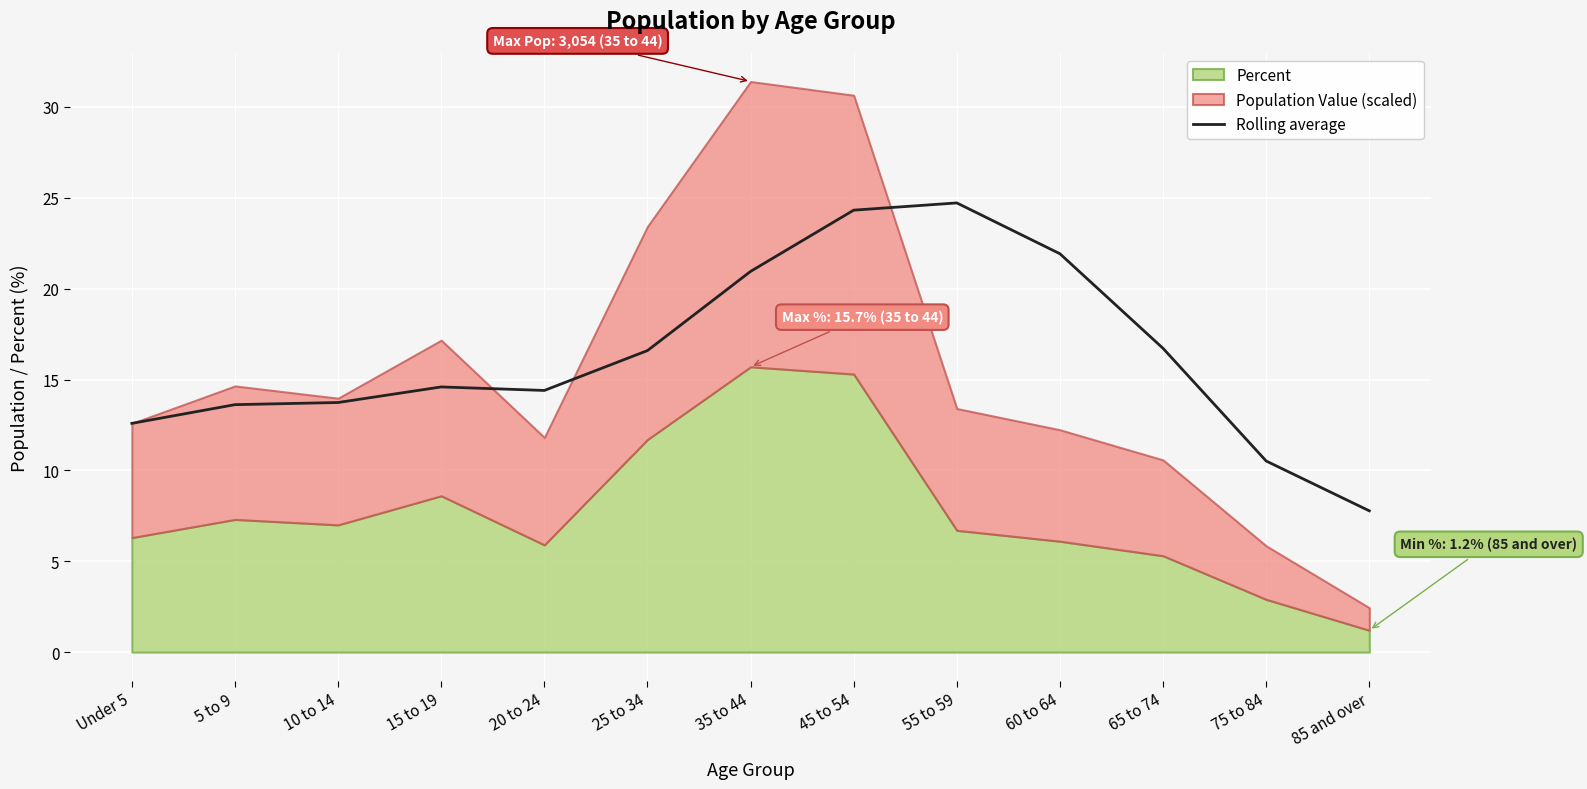

True or false: the data has more than 0 interior local peaks.

True